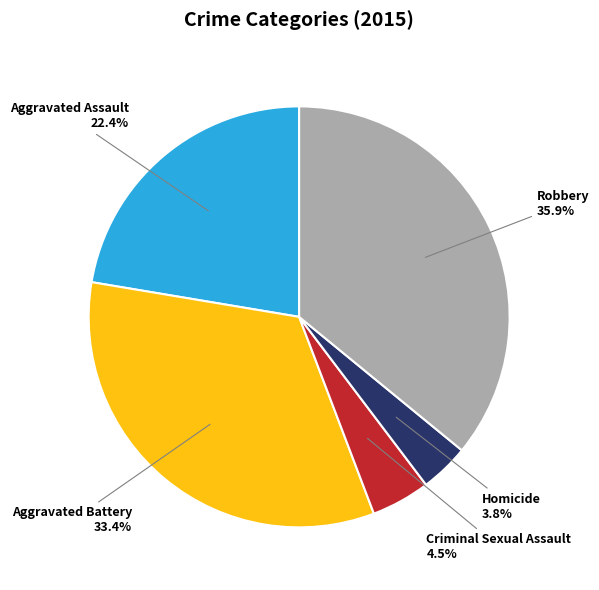

Which slice is the largest?

Robbery